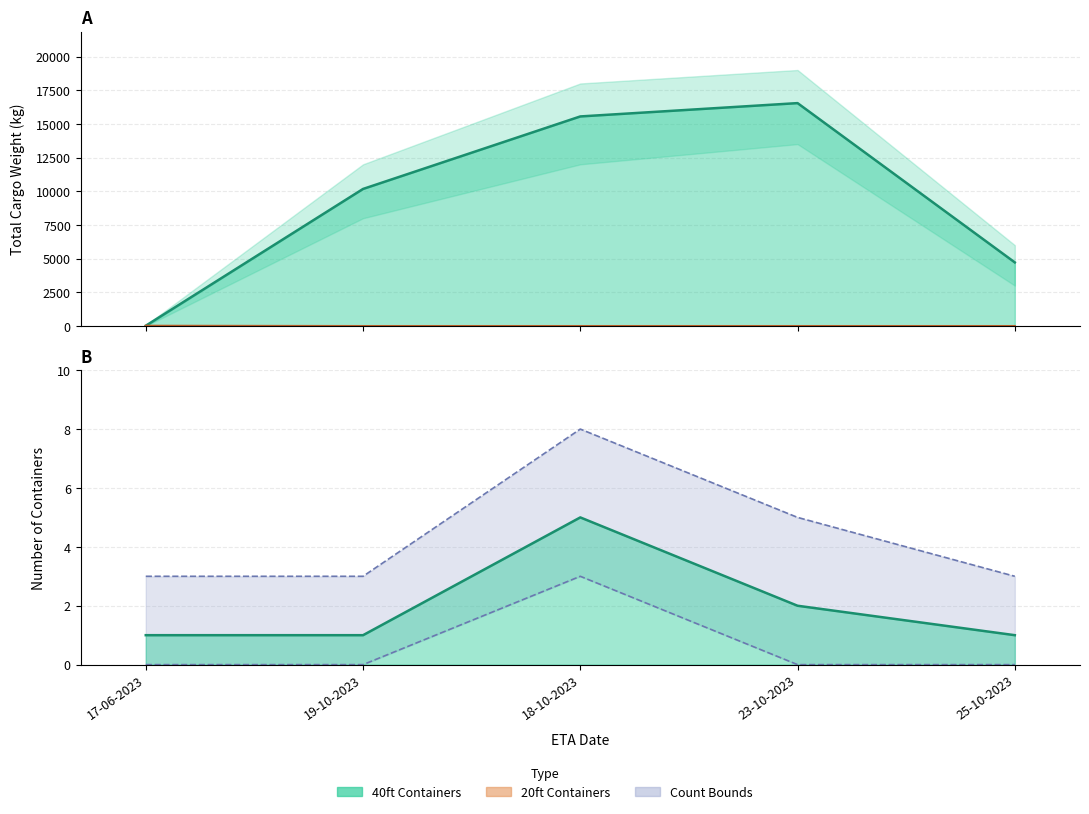

True or false: Total Weight and Count (central) intersect in this chart.

False